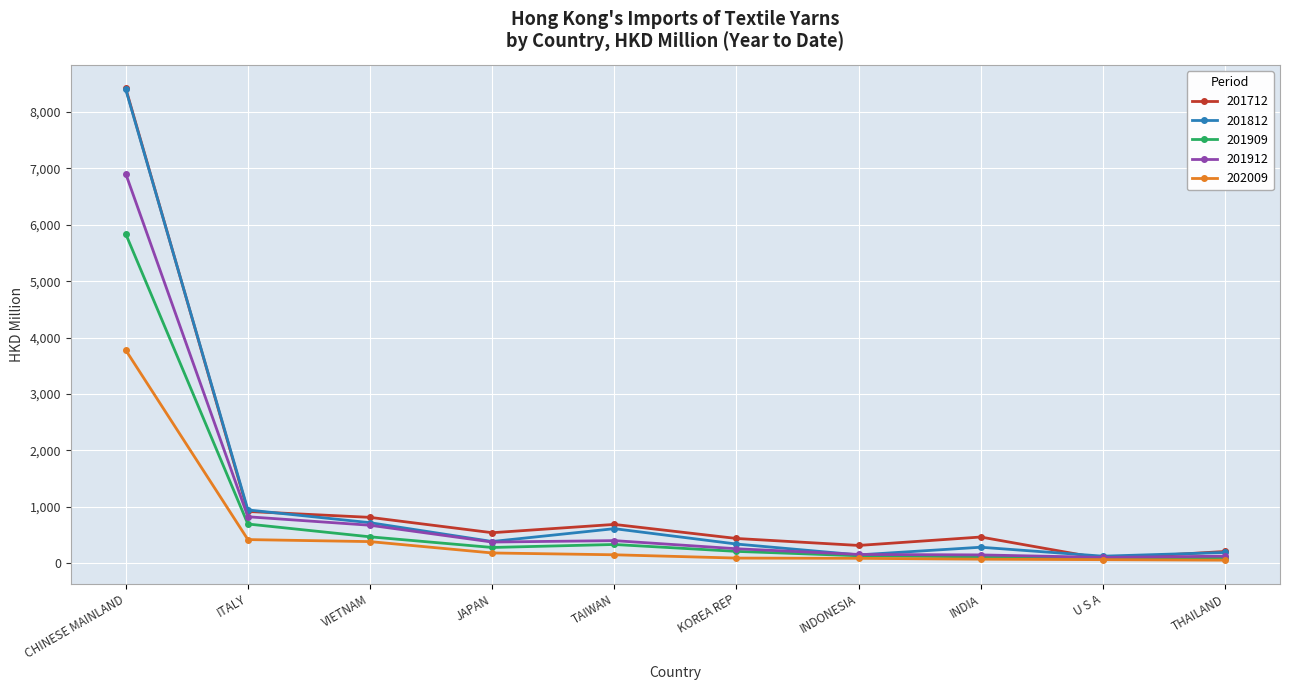

What is the highest value of the 201812 series?

8397.4